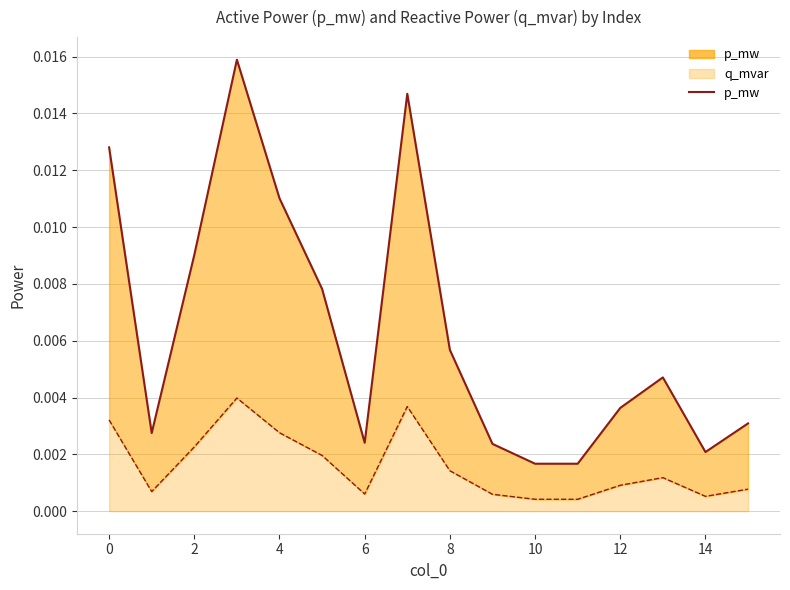

At which label does q_mvar reach its minimum?

11